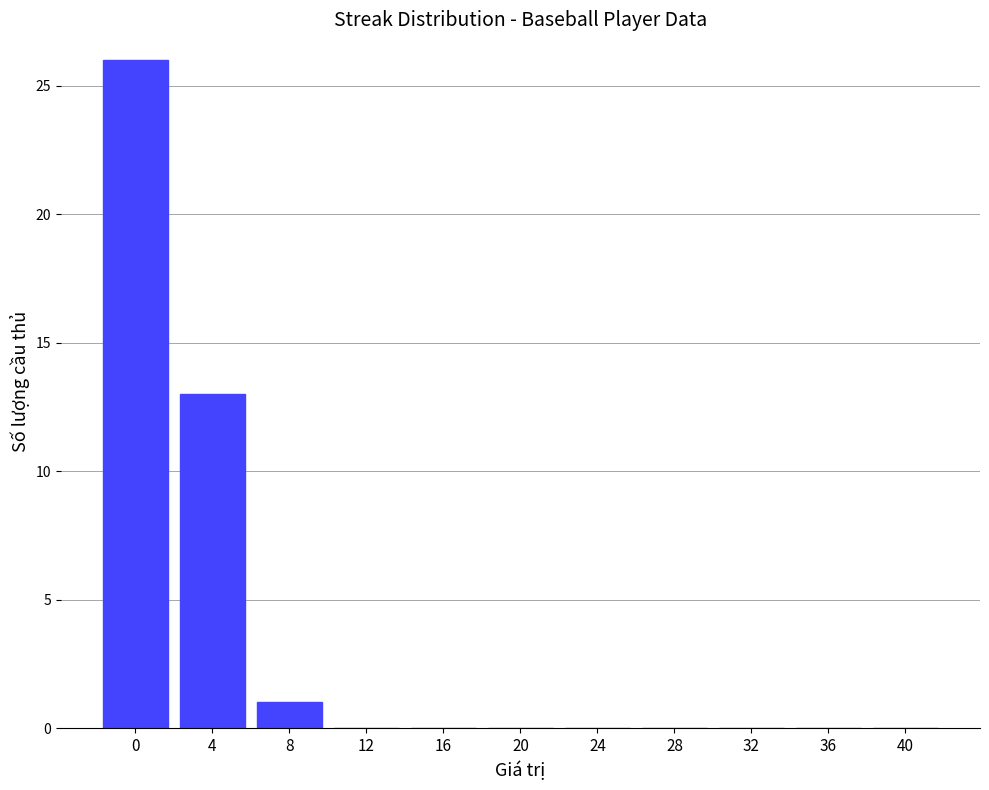

What is the average value?

4